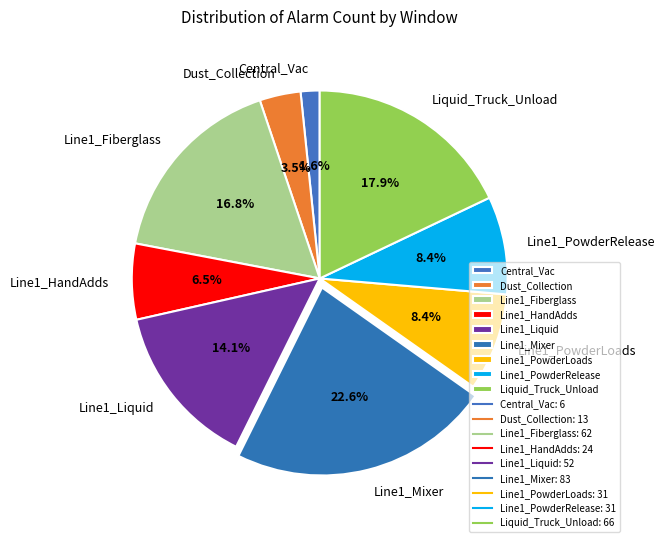

Which category has the biggest portion of the pie?

Line1_Mixer